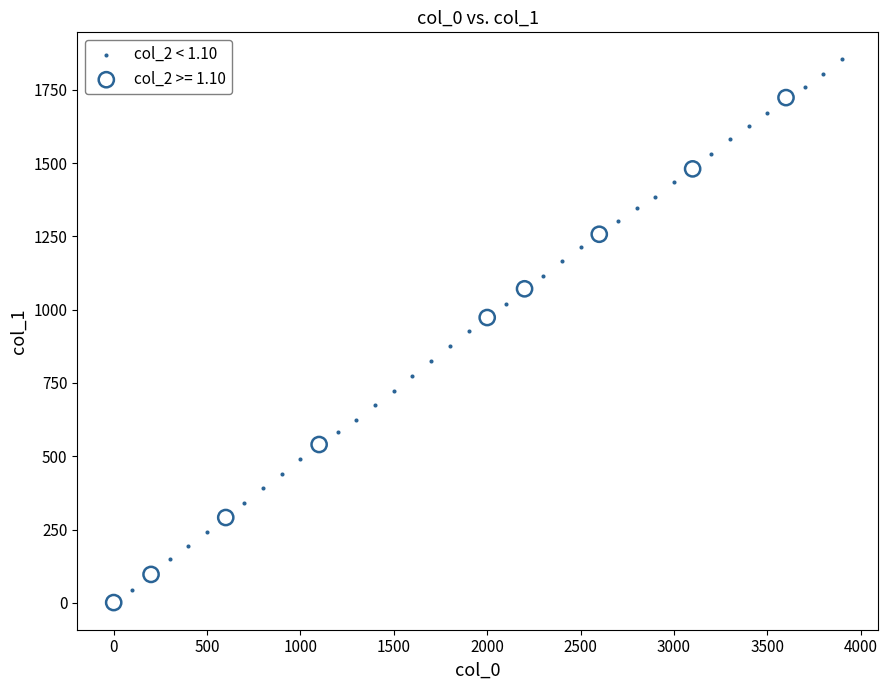

Which series reaches the maximum Y coordinate?

col_2 < 1.10